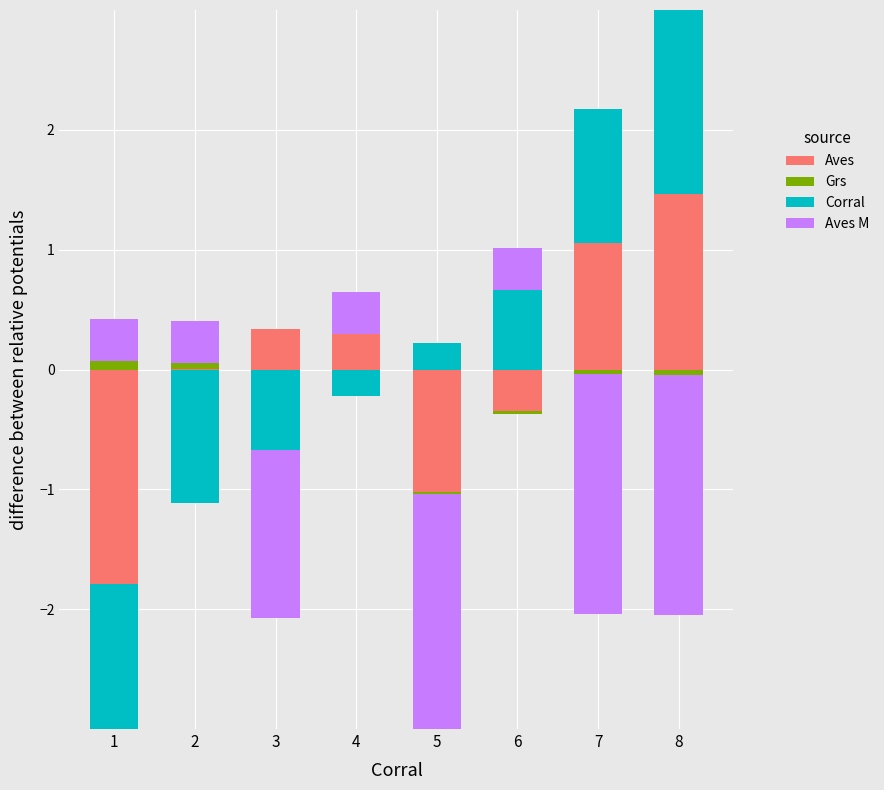

How many positive values does the Corral series have?

4